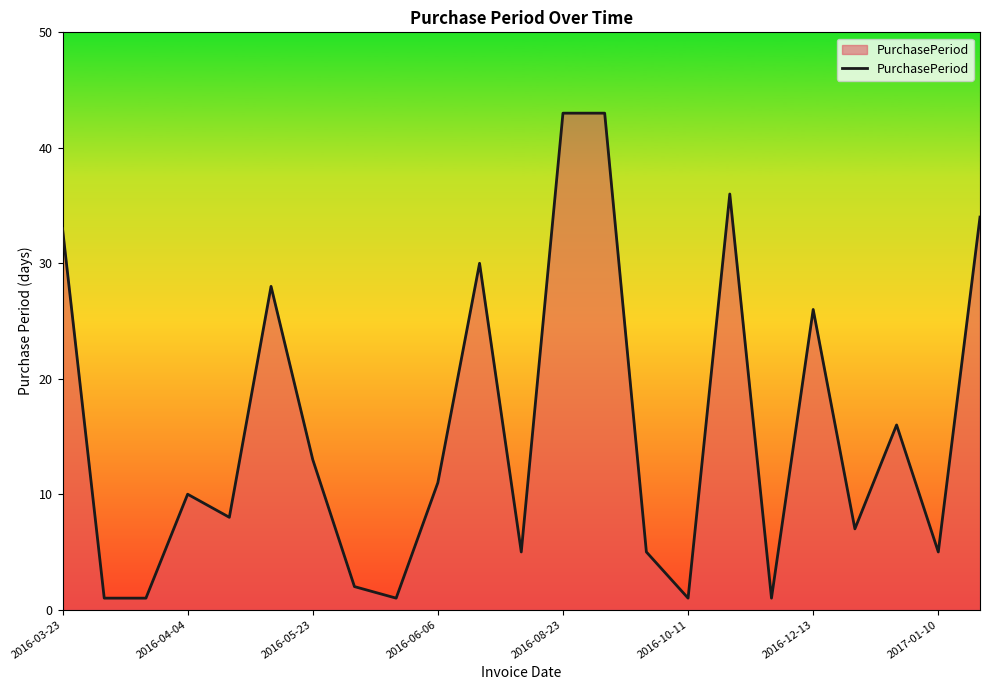

How many lines are shown in the chart?

1